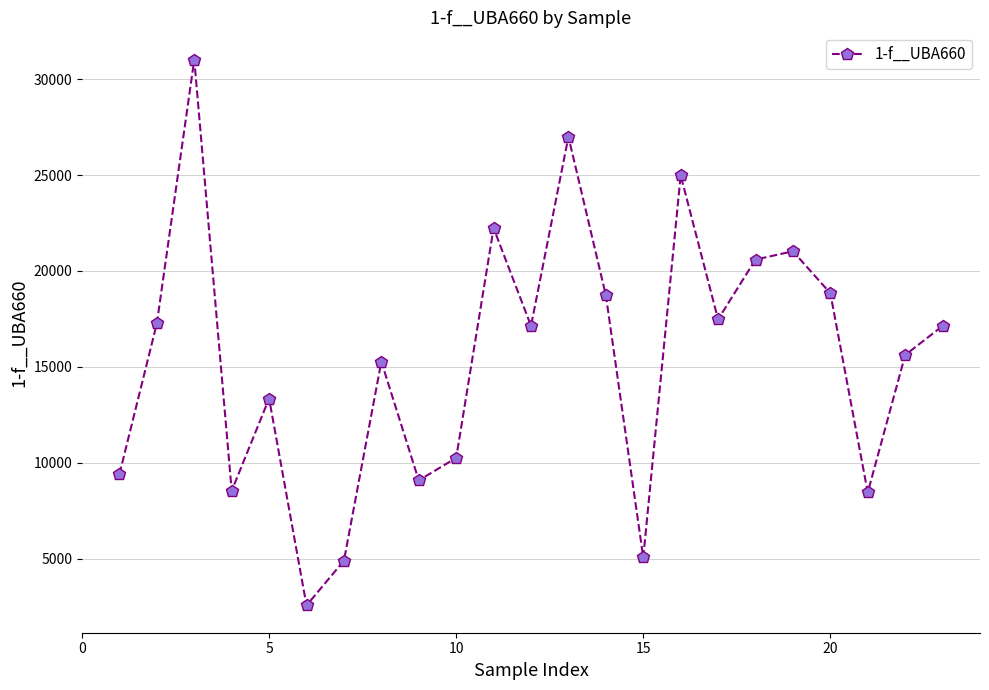

What is the value of the 18th point from the left?

20590.4